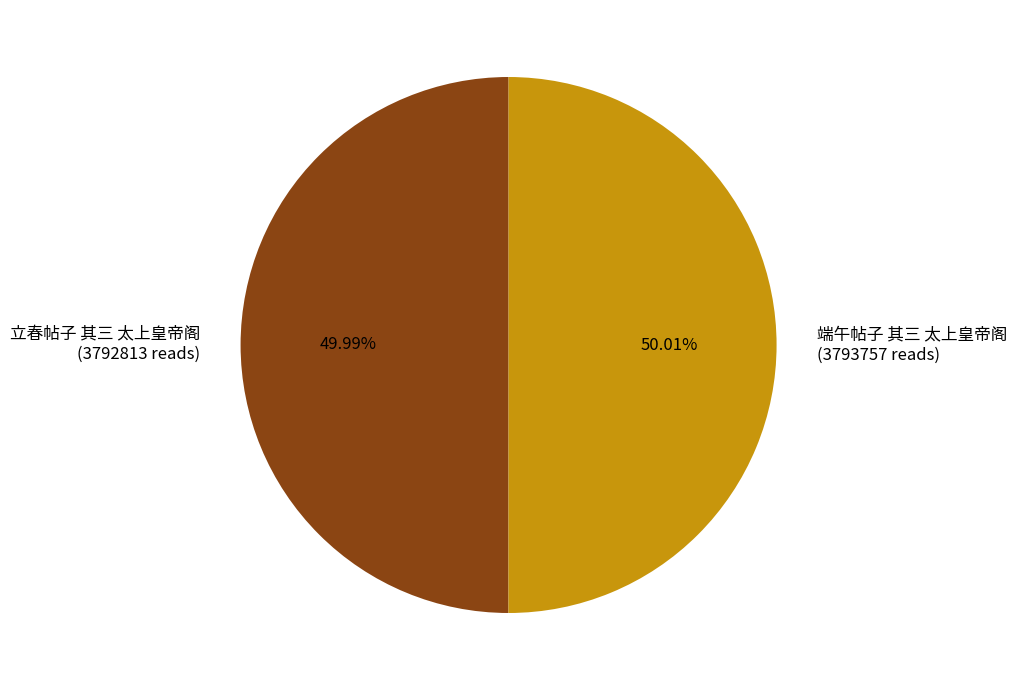

Combined, do 立春帖子 其三 太上皇帝阁 (3792813 reads) and 端午帖子 其三 太上皇帝阁 (3793757 reads) account for over 50%?

Yes